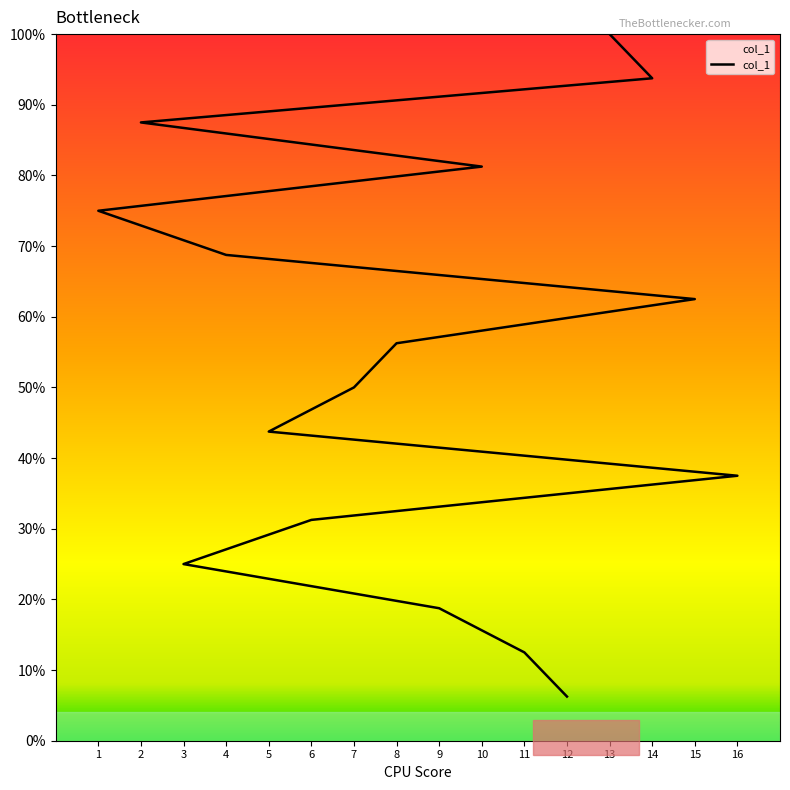

Reading left to right, what are all the values shown in this chart?

6.2	12.5	18.8	25.0	31.2	37.5	43.8	50.0	56.2	62.5	68.8	75.0	81.2	87.5	93.8	100.0